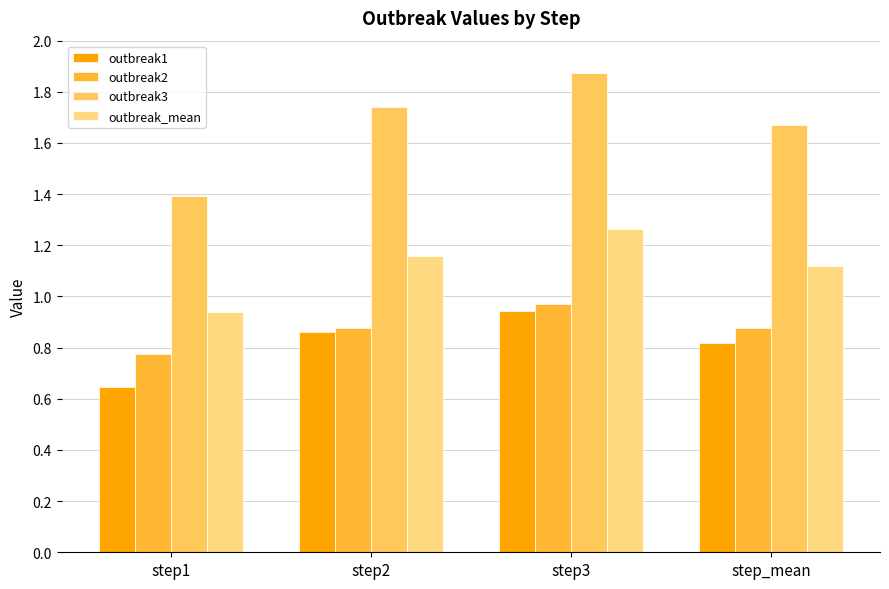

At which category is the sum across all series the highest?

step3